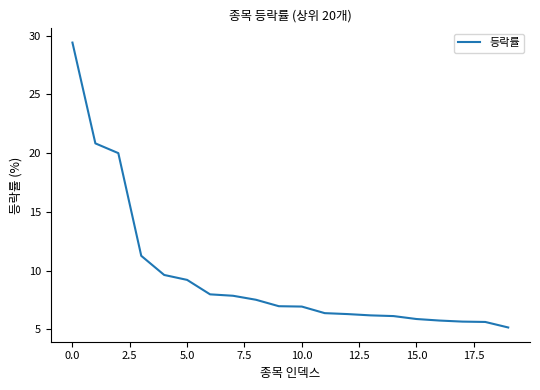

How many lines are shown in the chart?

1